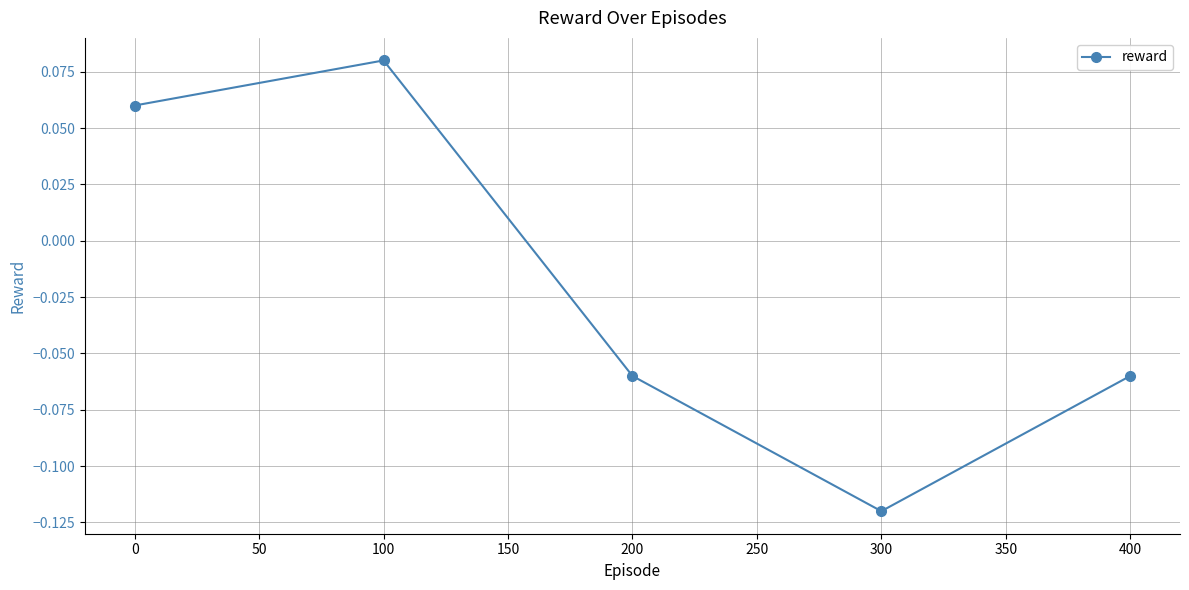

Does the chart have visible grid lines?

Yes